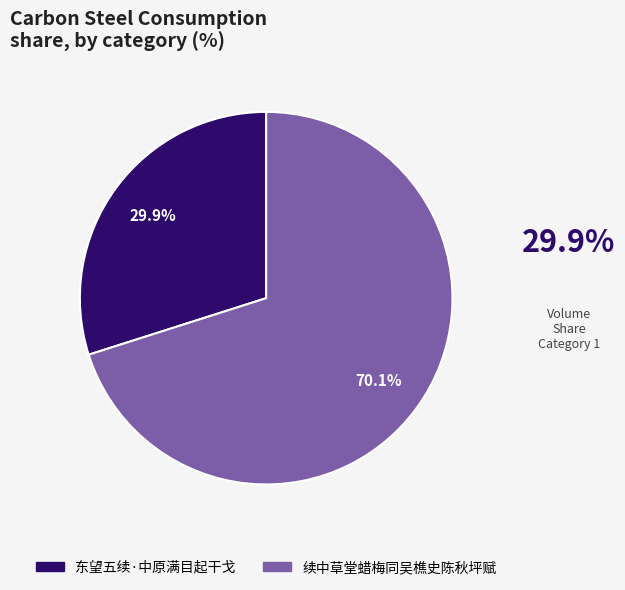

Approximately how many times larger is the value at 东望五续·中原满目起干戈 compared to 续中草堂蜡梅同吴樵史陈秋坪赋?

0.4